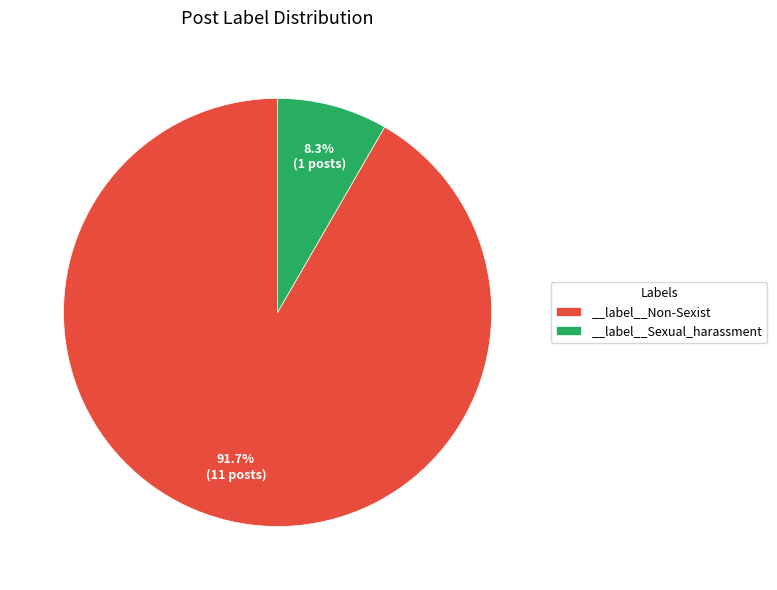

Rank the categories by value from highest to lowest.

__label__Non-Sexist, __label__Sexual_harassment